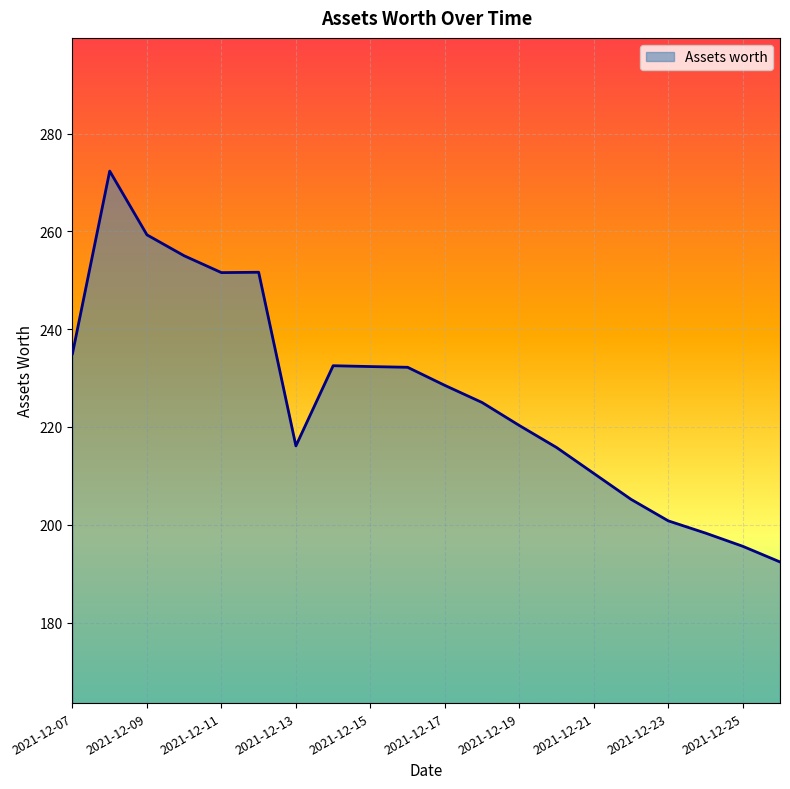

What is the maximum value shown in the chart?

272.3